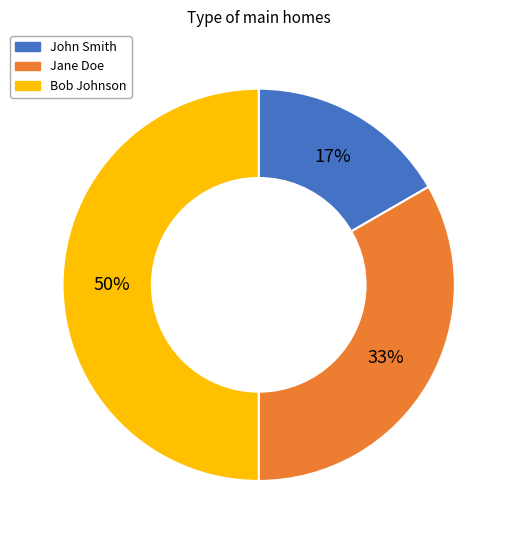

Does Jane Doe account for over 50% of the chart?

No